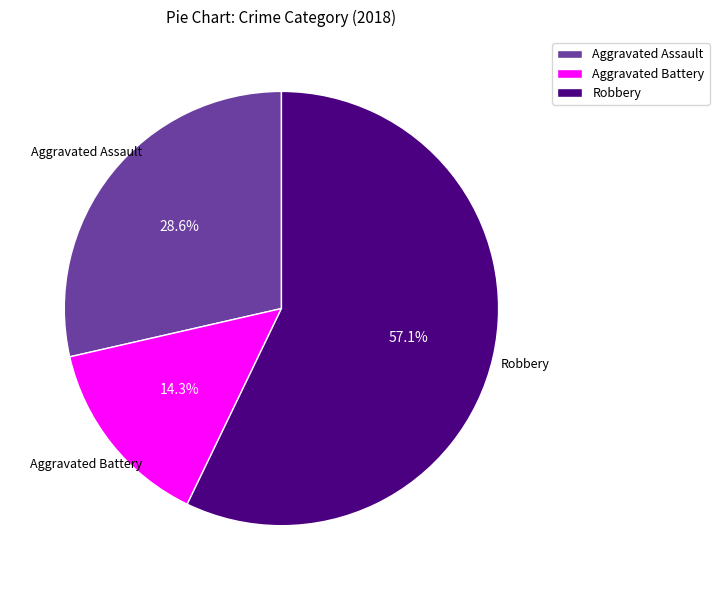

Which category has the biggest portion of the pie?

Robbery